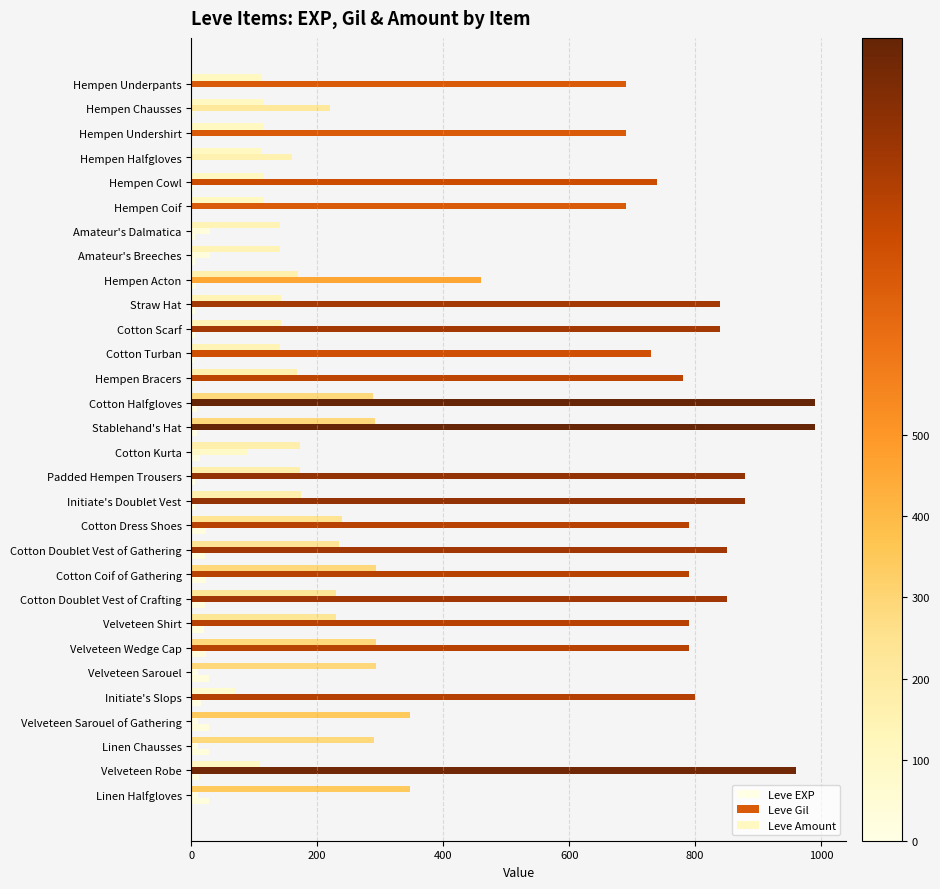

What are all the series names shown in the legend?

Leve EXP, Leve Gil, Leve Amount